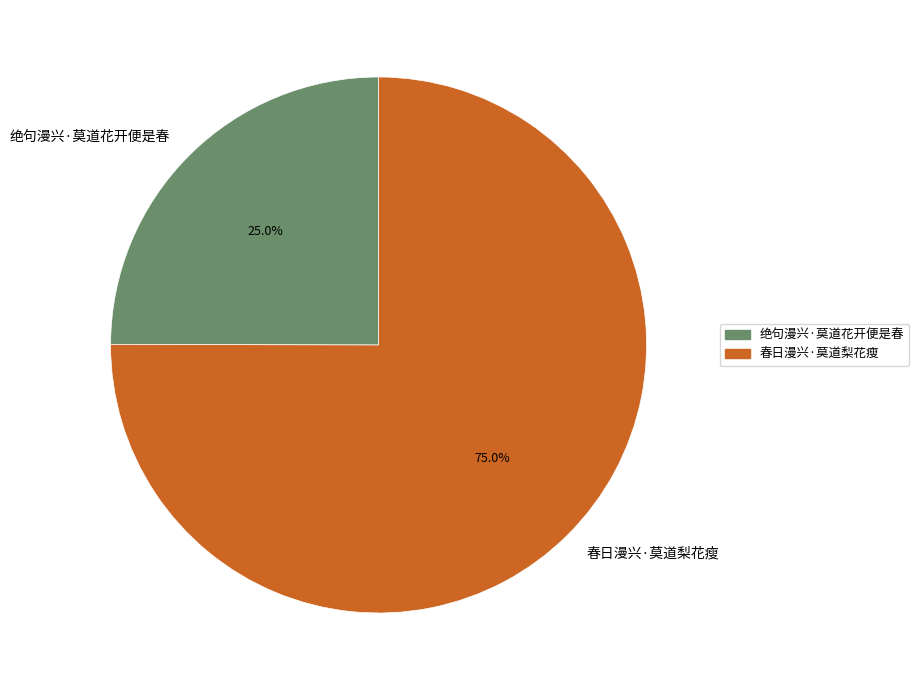

To the nearest percent, what is the combined percentage of 春日漫兴·莫道梨花瘦 and 绝句漫兴·莫道花开便是春?

100%